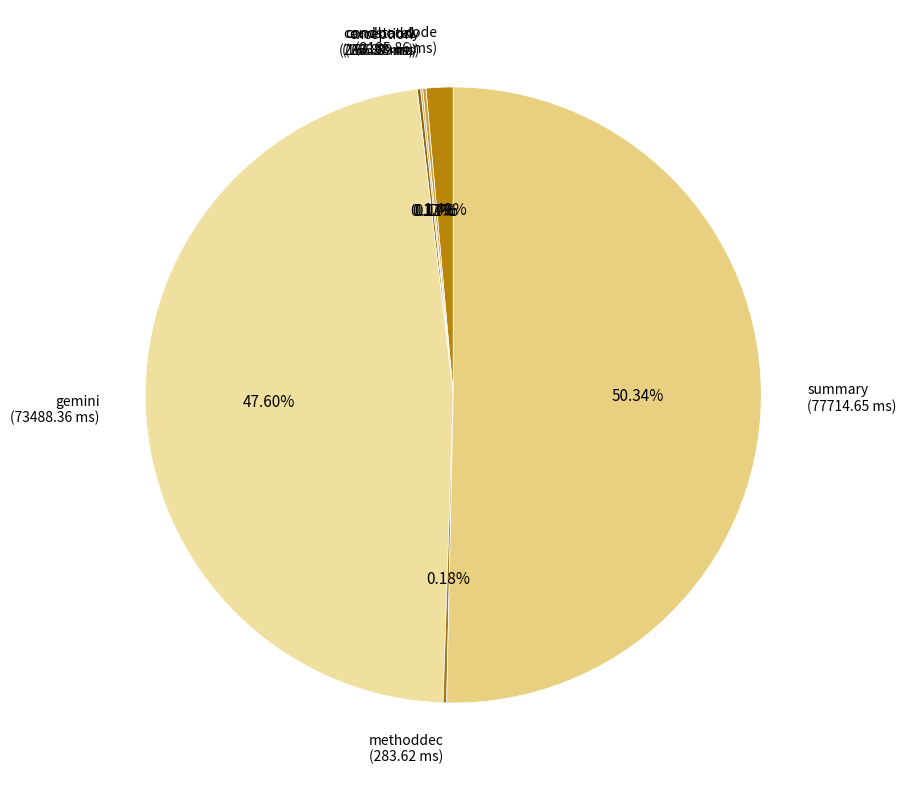

To the nearest percent, what portion does gemini represent?

48%